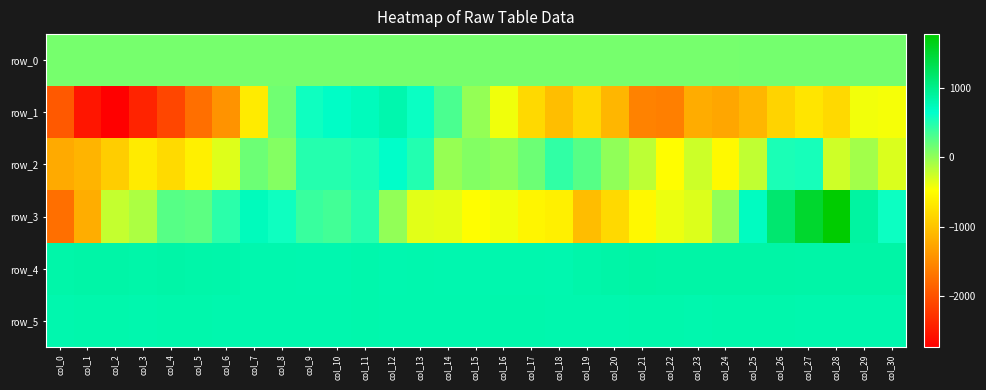

How many data points in row_0 are less than 129?

2